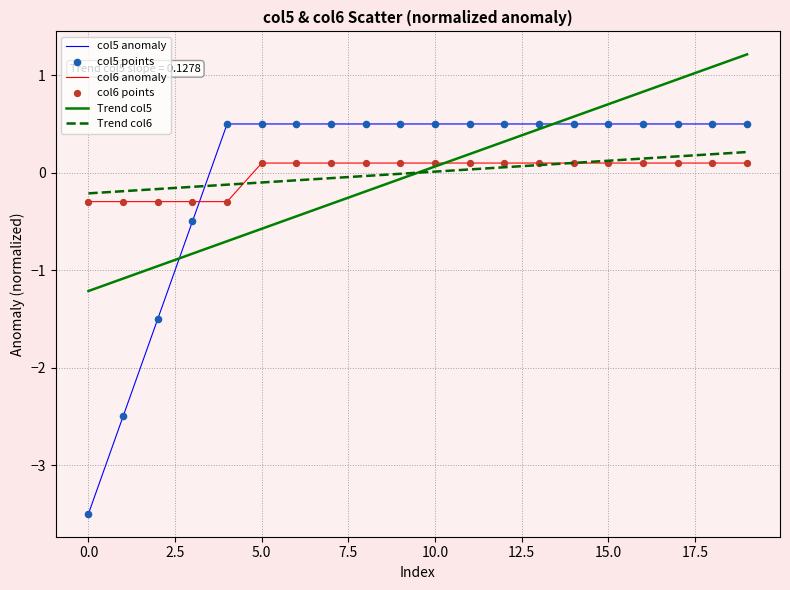

Which series has the largest range (max minus min)?

col5 anomaly